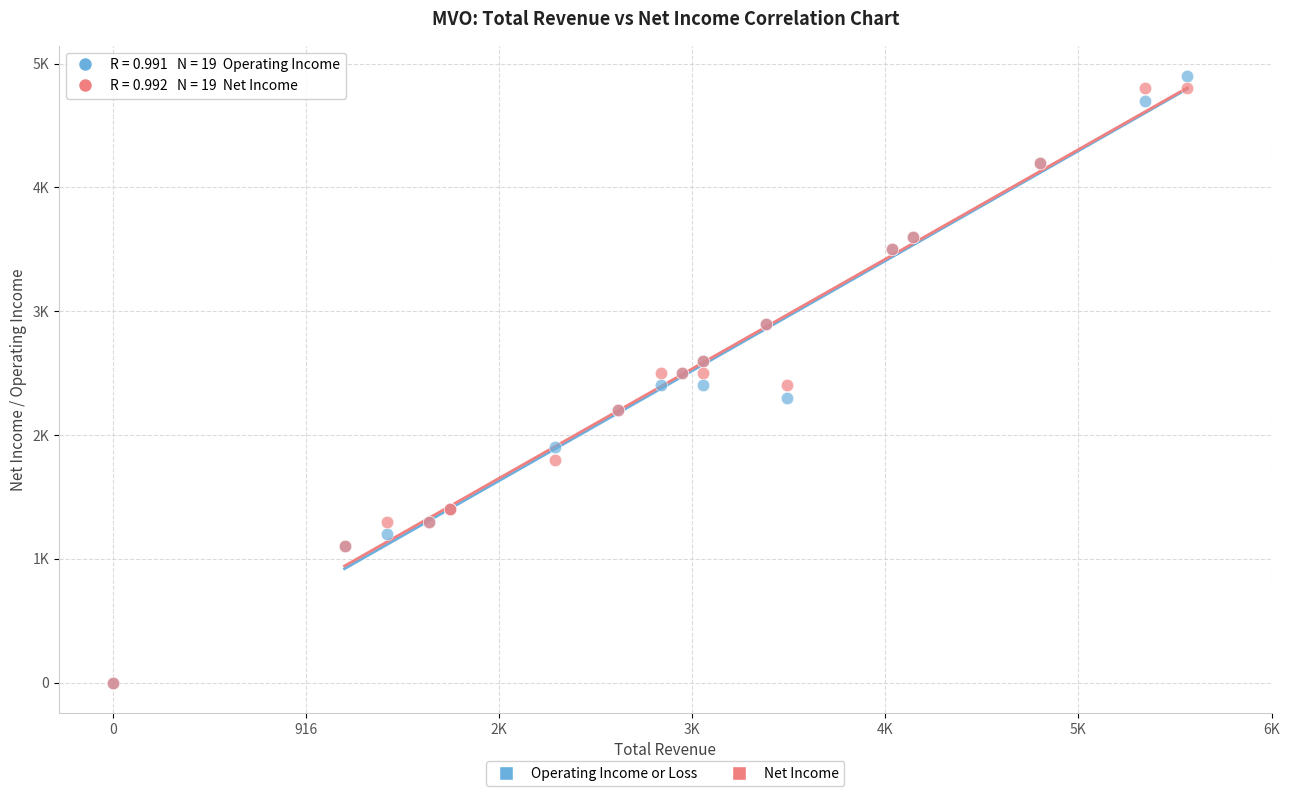

What are all the series names shown in the legend?

Operating Income or Loss, Net Income